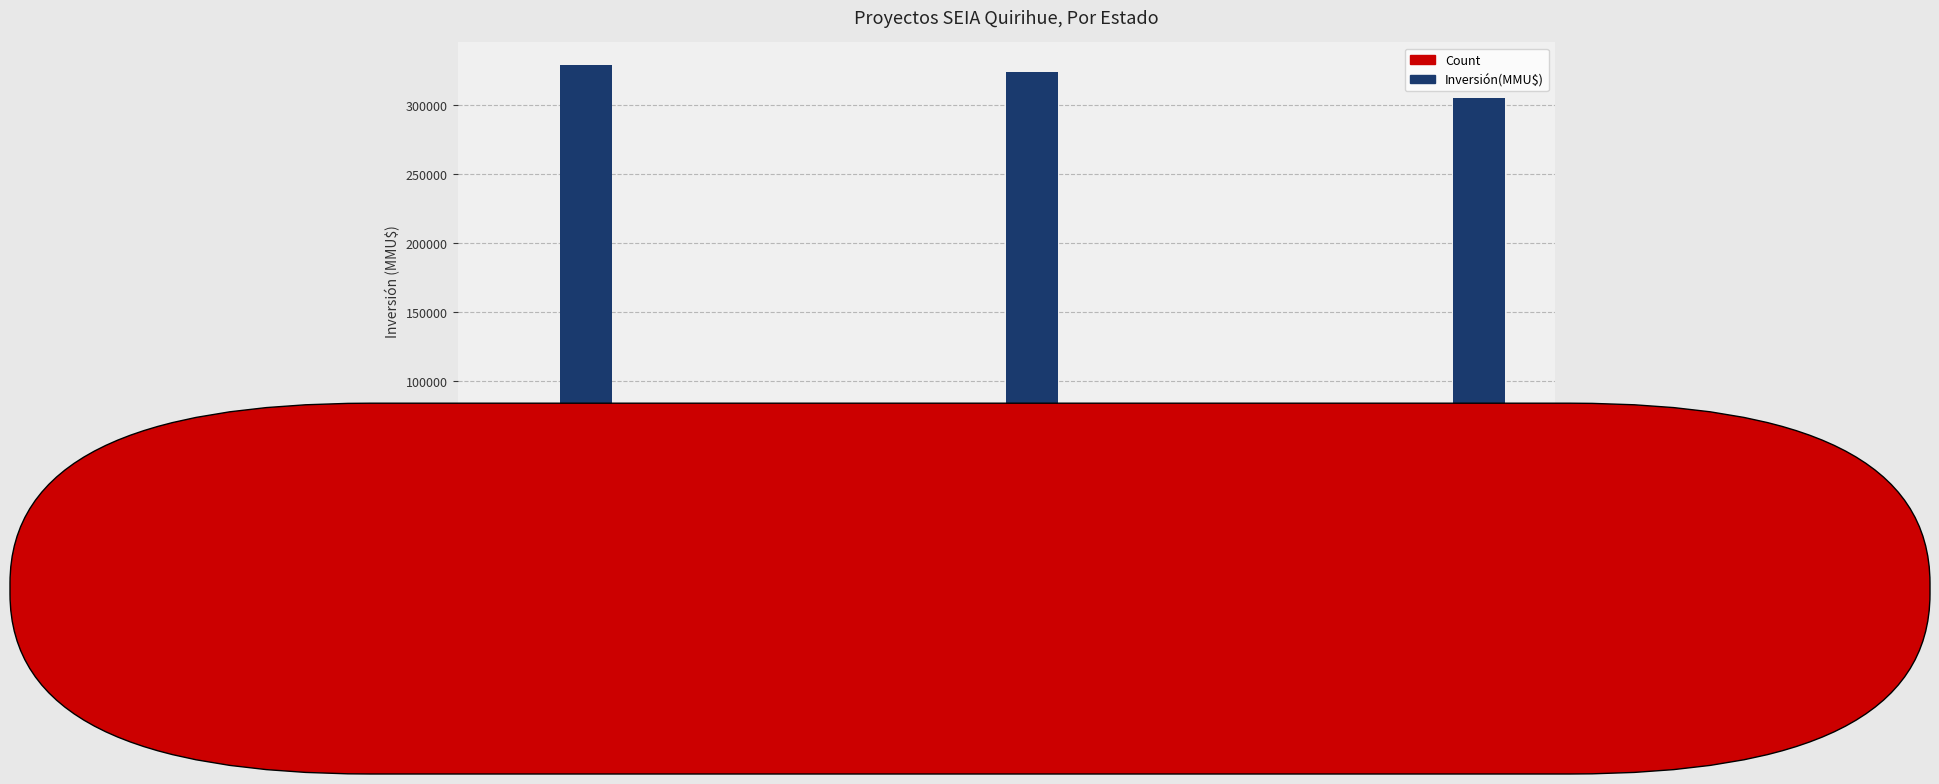

What is the approximate value of Inversión(MMU$) at No calificado, to the nearest 100?

9000